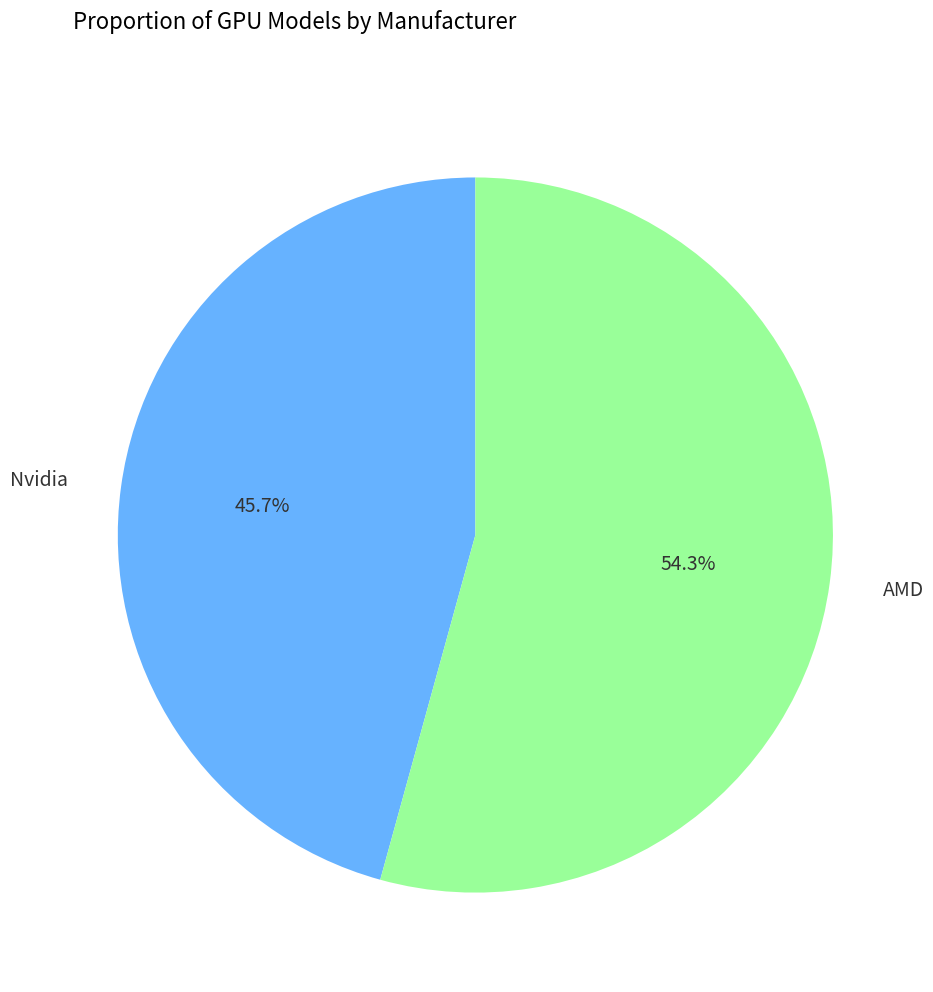

To the nearest percent, what is the difference between the largest and smallest slice percentages?

9%